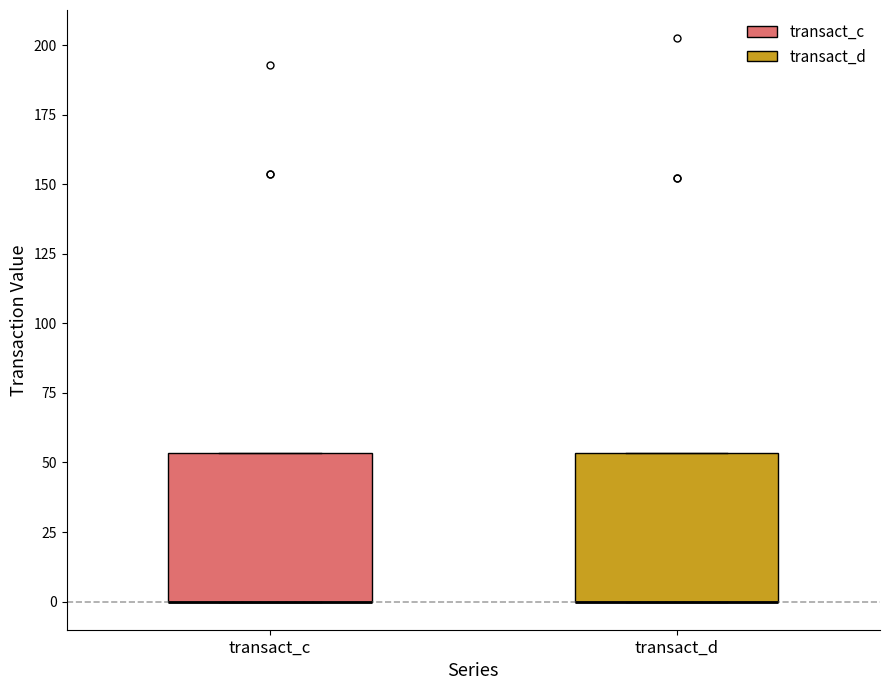

Where is the upper edge of the box for transact_c on the y-axis? The values are not printed on the chart, so give them approximately, as read against the axis.

55